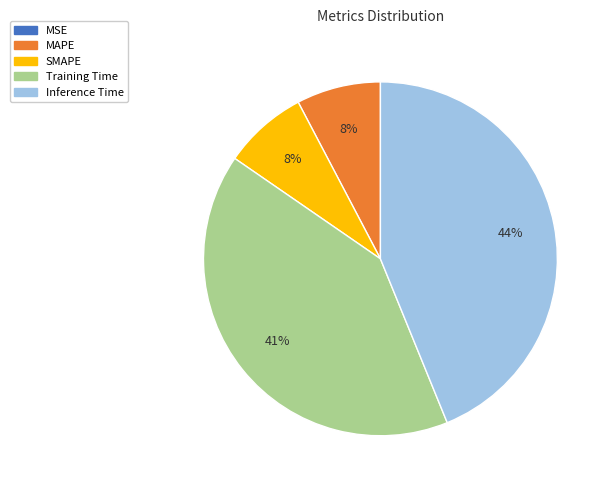

To the nearest percent, what is the difference between the largest and smallest slice percentages?

44%